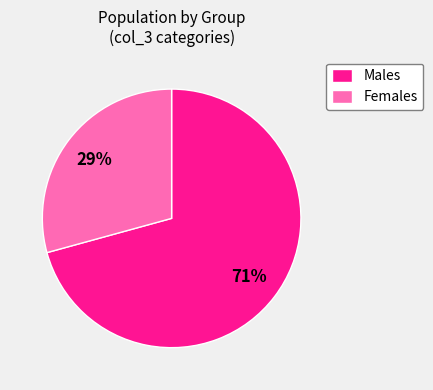

Is there any slice that represents more than half of the pie?

Yes